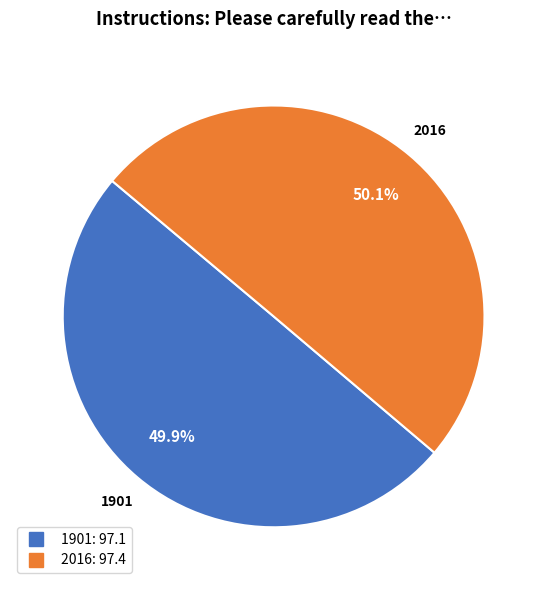

Does any single category account for the majority?

Yes